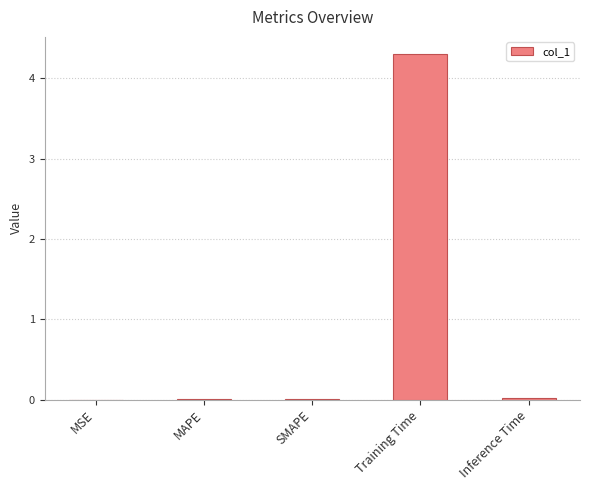

True or false: the data shows 0.0 at MAPE.

True